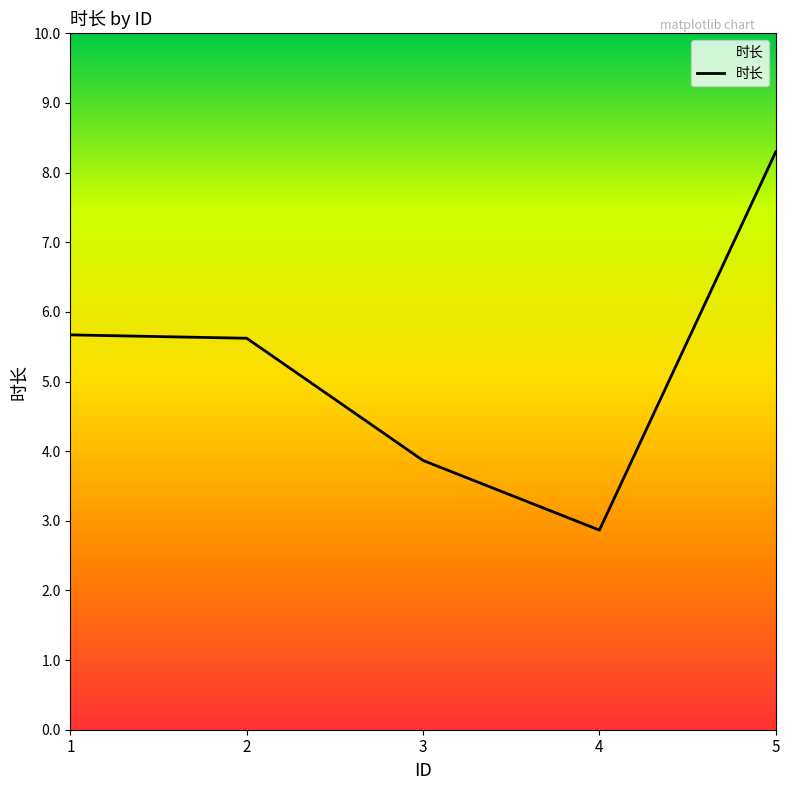

How many values are below 5?

2